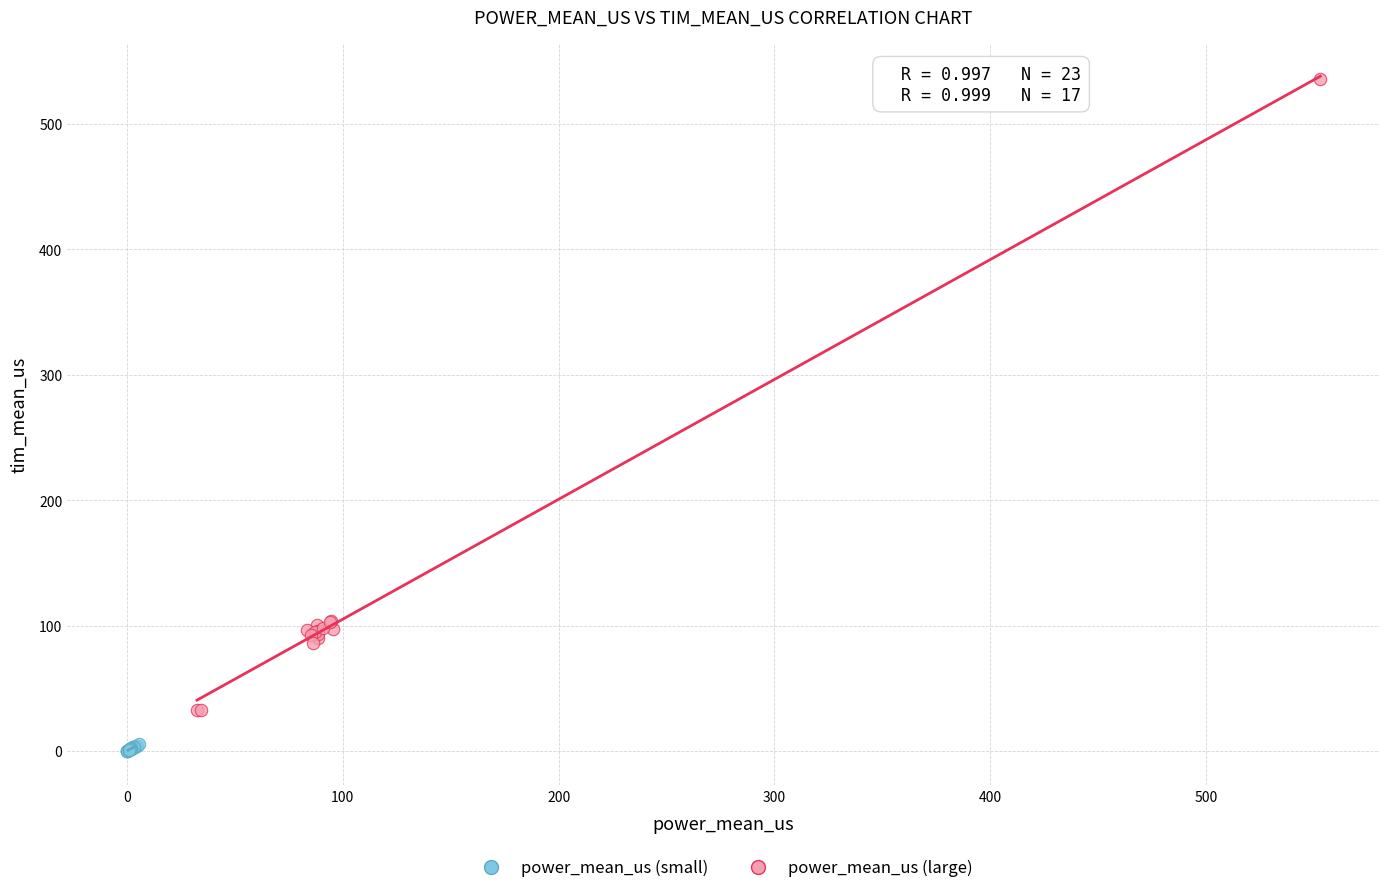

Which series contains the lowest Y value?

power_mean_us (small)